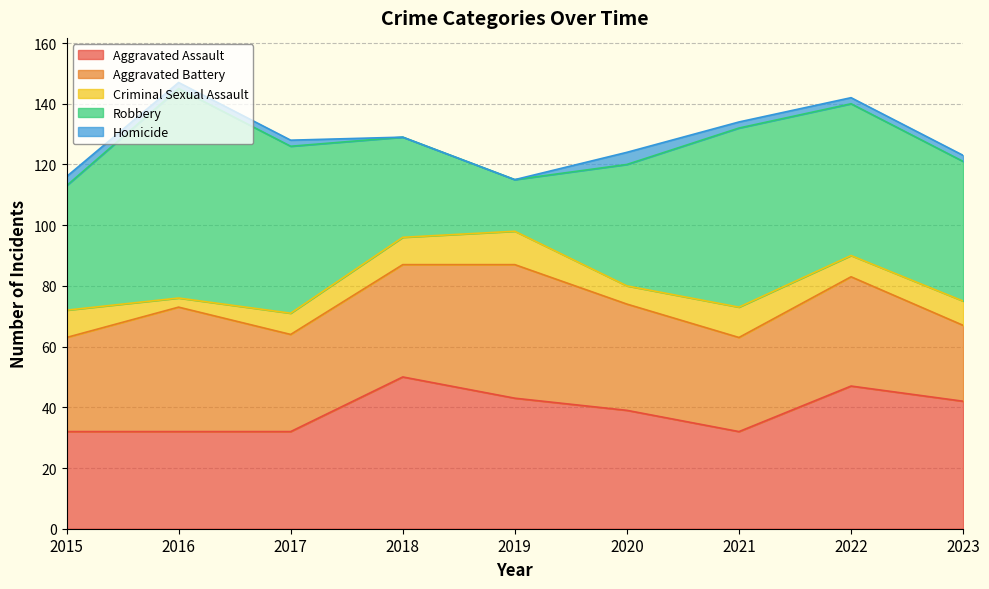

Count the Criminal Sexual Assault values in the range 7 to 9.

5